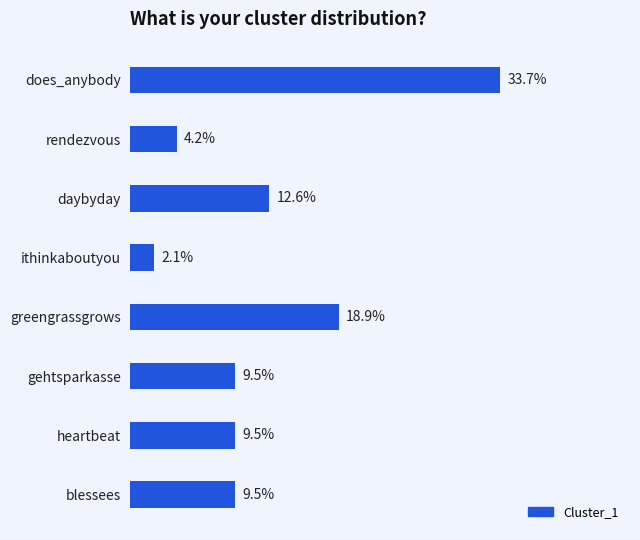

What is the label of the 6th bar from the top?

gehtsparkasse